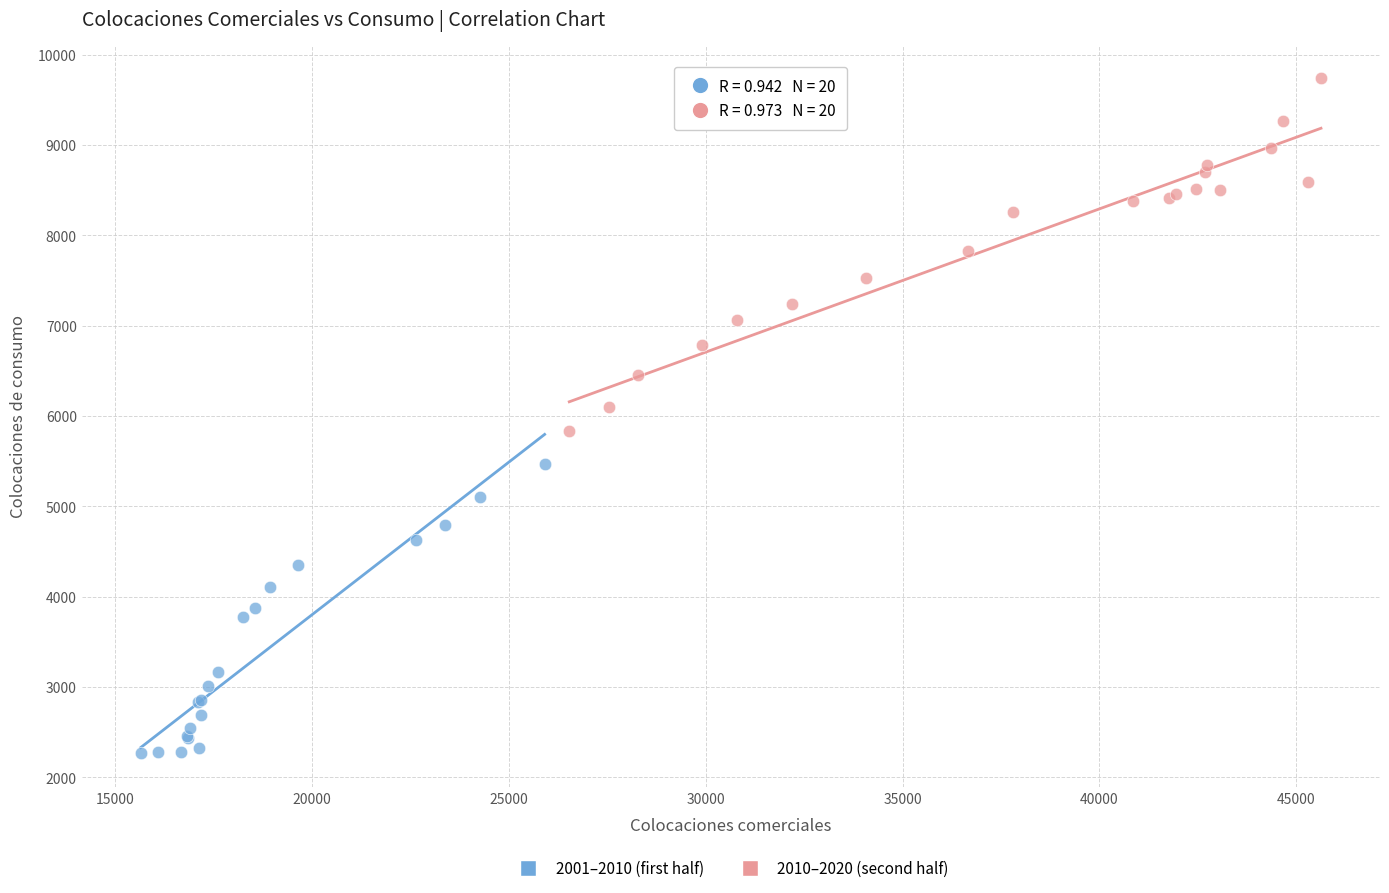

Which series reaches the maximum Y coordinate?

2010–2020 (second half)